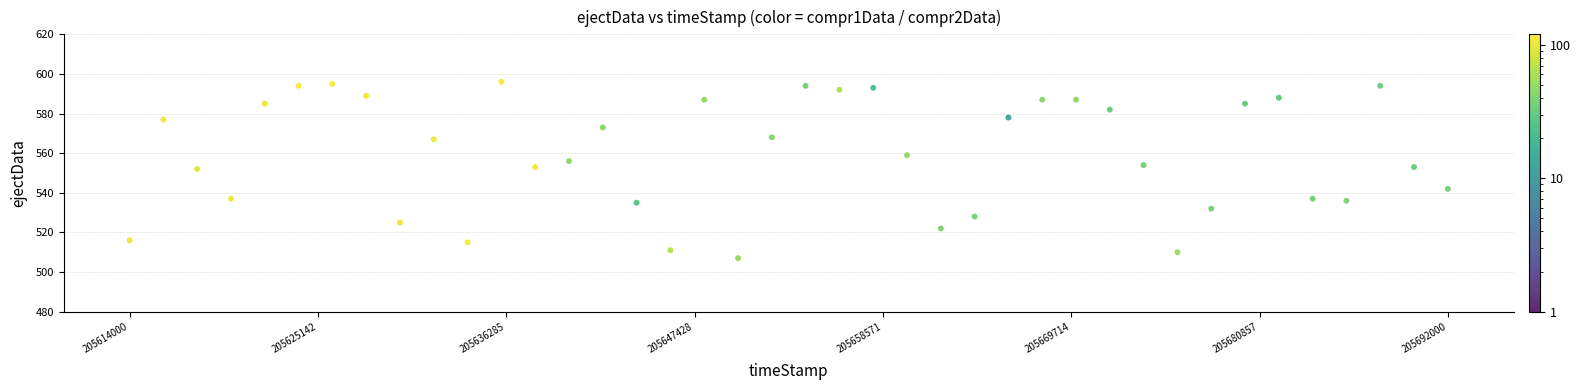

What is the range of Y values (max minus min)?

89